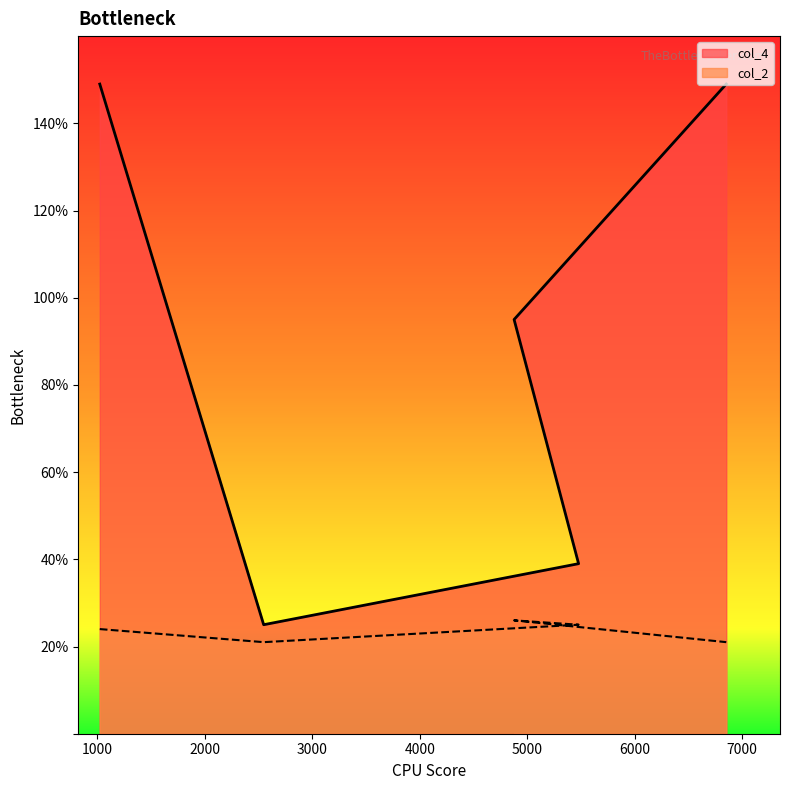

Reading right to left, transcribe all the data shown in this chart.

col_2: 21	26	25	21	24
col_4: 149	95	39	25	149